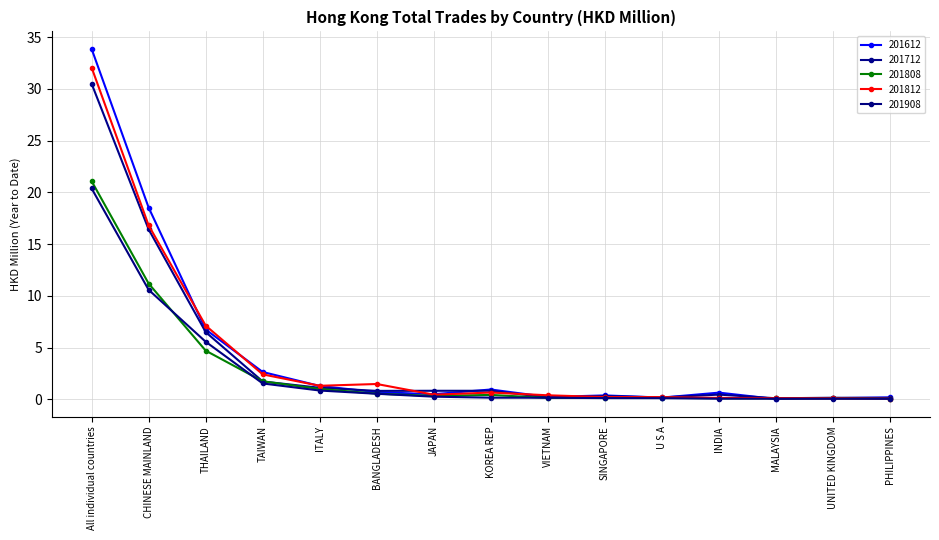

What is the difference between the 201712 values at JAPAN and PHILIPPINES?

0.7